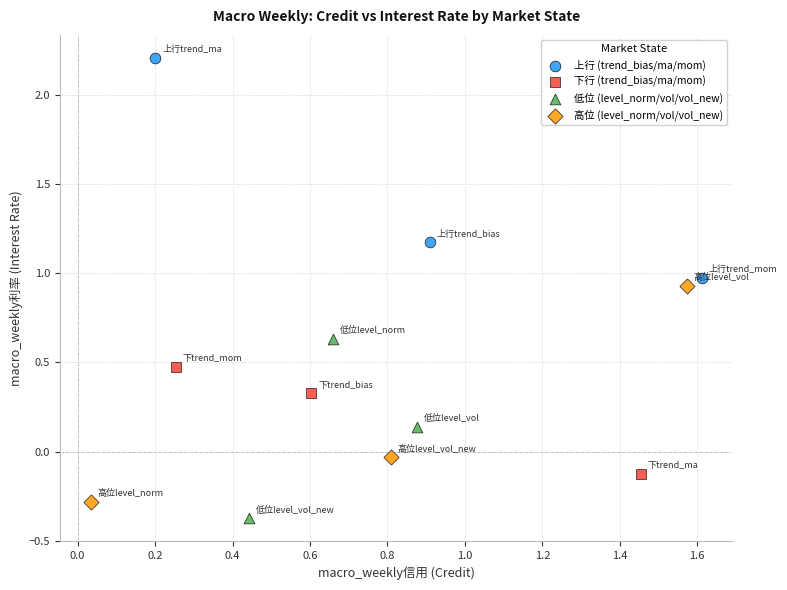

Which series reaches the maximum Y coordinate?

上行 (trend_bias/ma/mom)